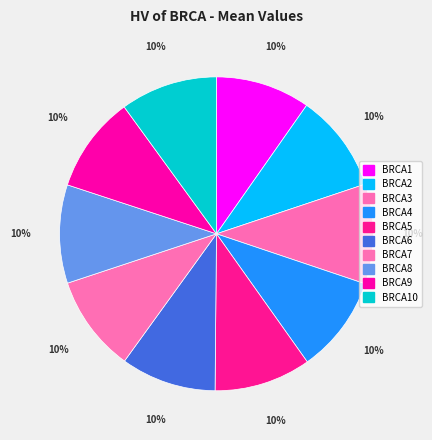

How many segments does this pie chart have?

10